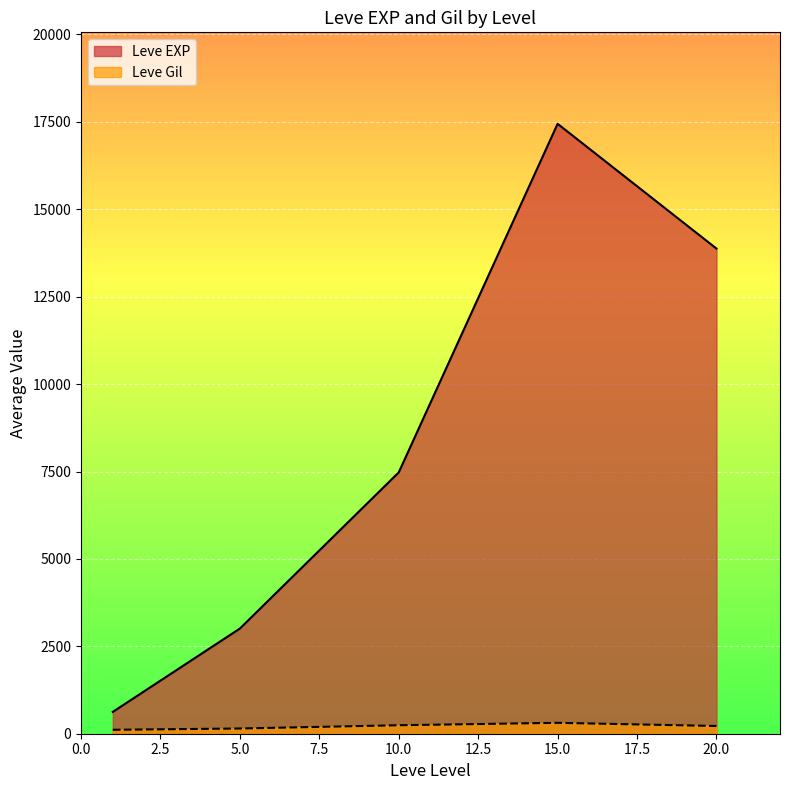

At which category does Leve EXP reach its first local peak?

15.0